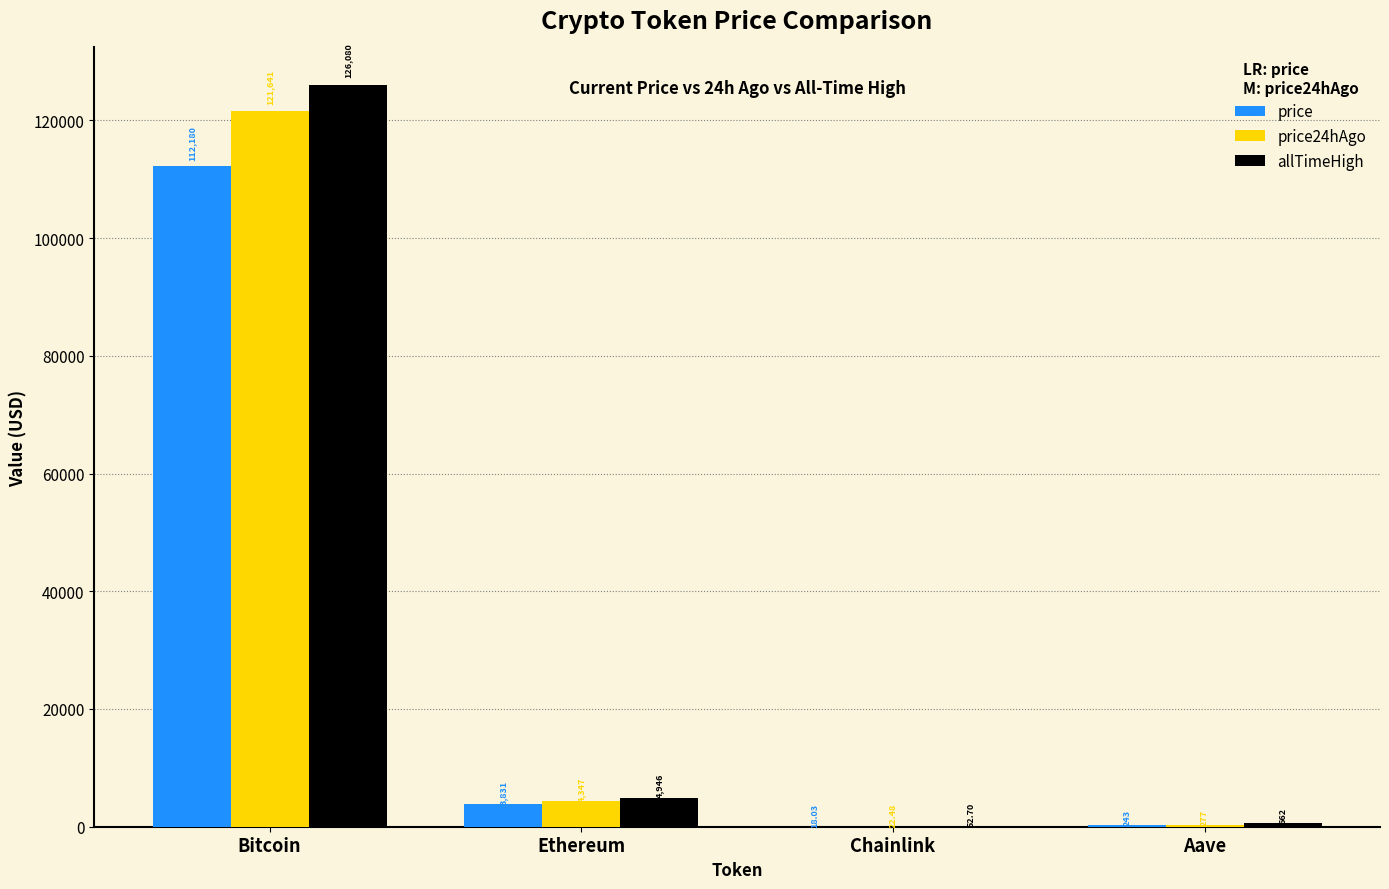

Which category has the highest value across all series?

Bitcoin